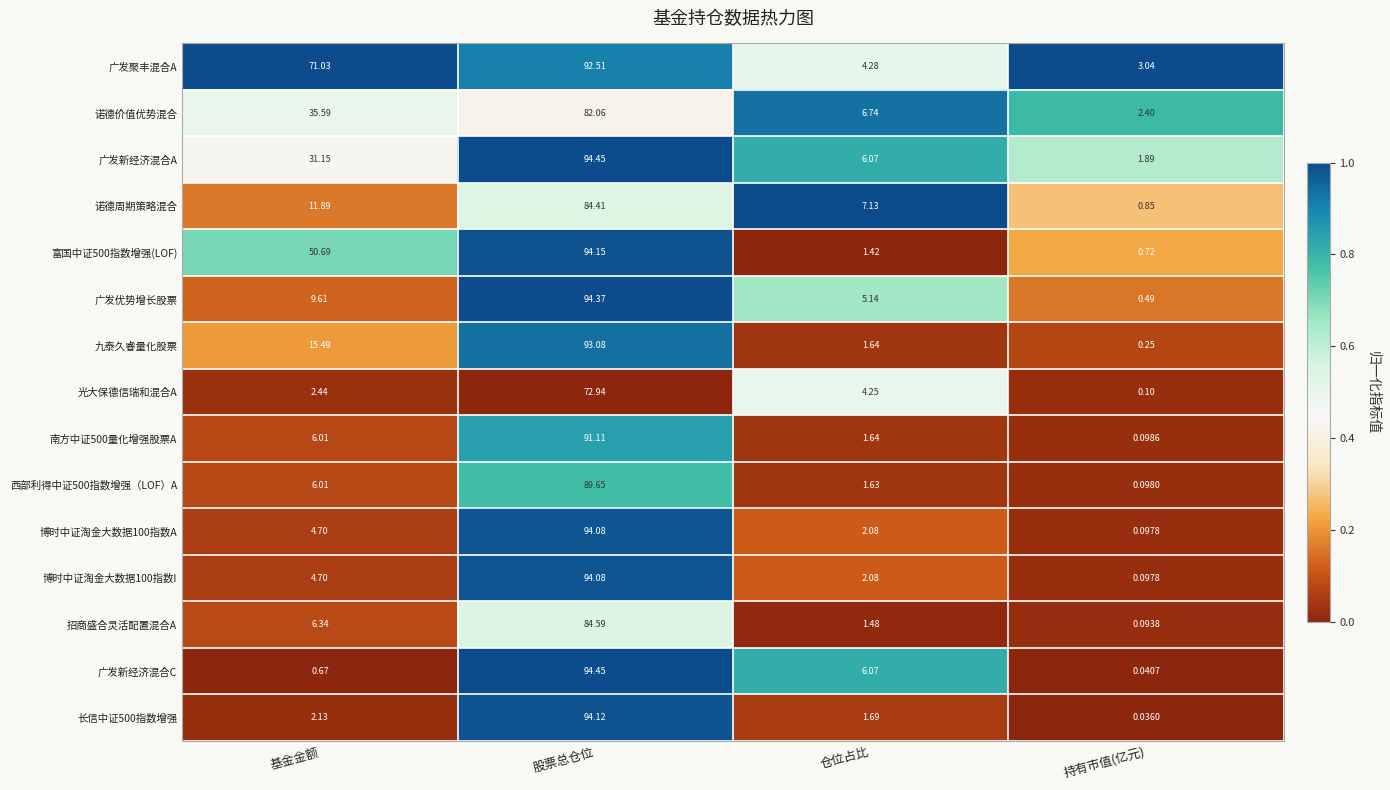

Which series changed the most between 基金金额 and 仓位占比?

广发聚丰混合A